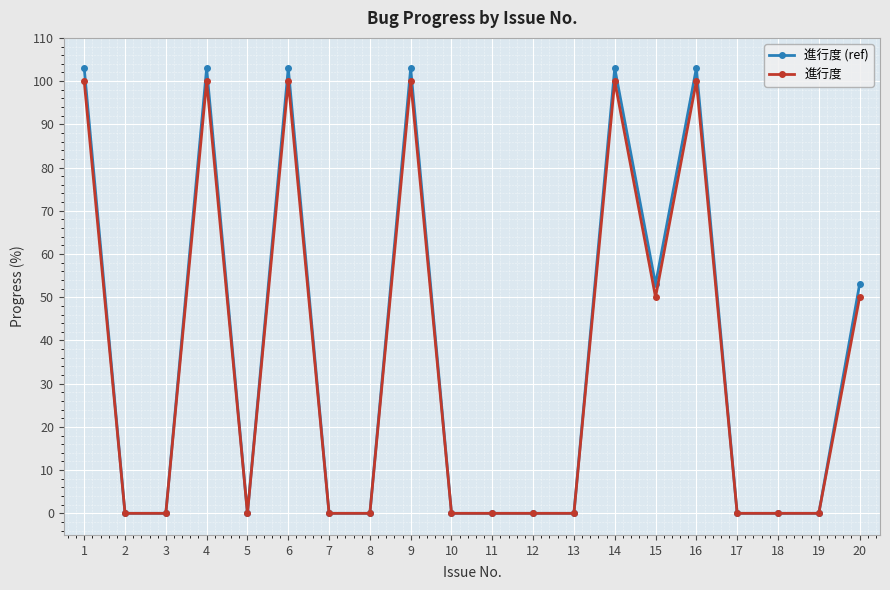

How many data points does each series have?

20